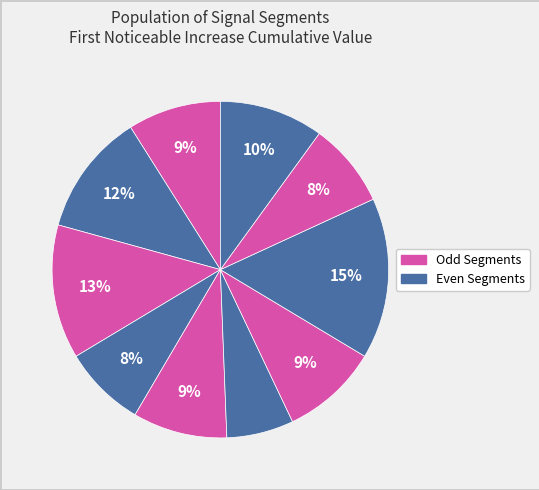

How many segments does this pie chart have?

10